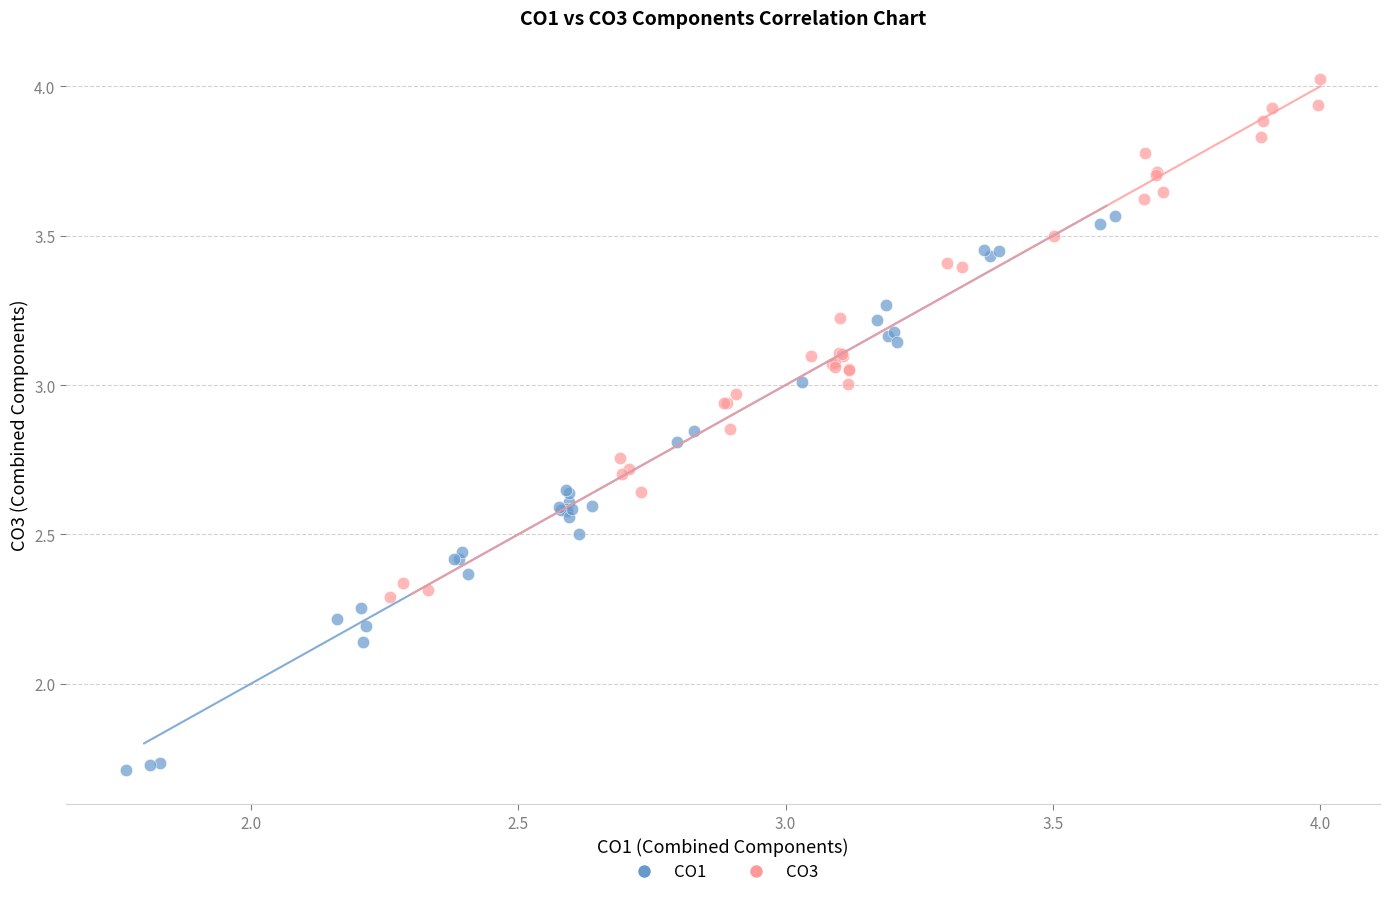

Which series reaches the maximum Y coordinate?

CO3